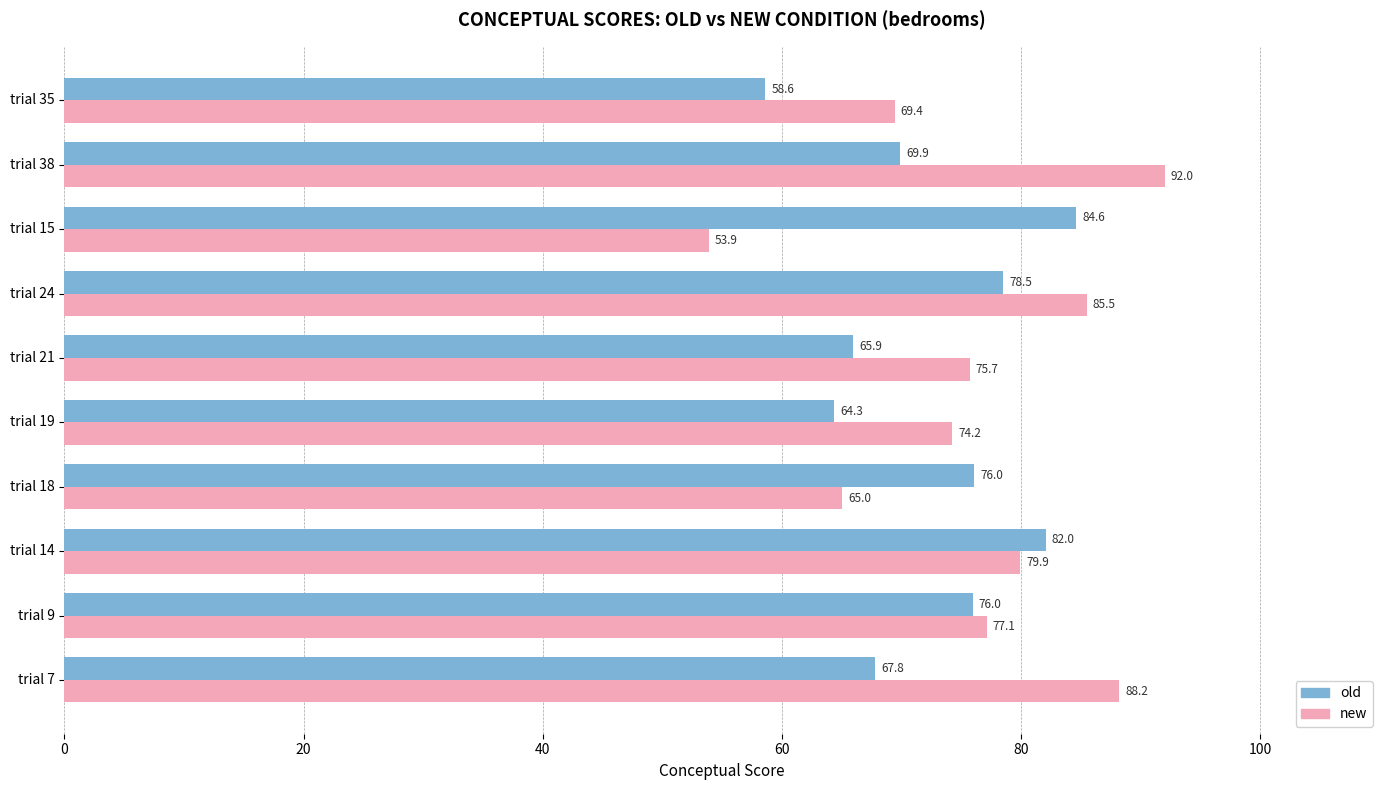

Rank the series at trial 24 from lowest to highest value.

old, new